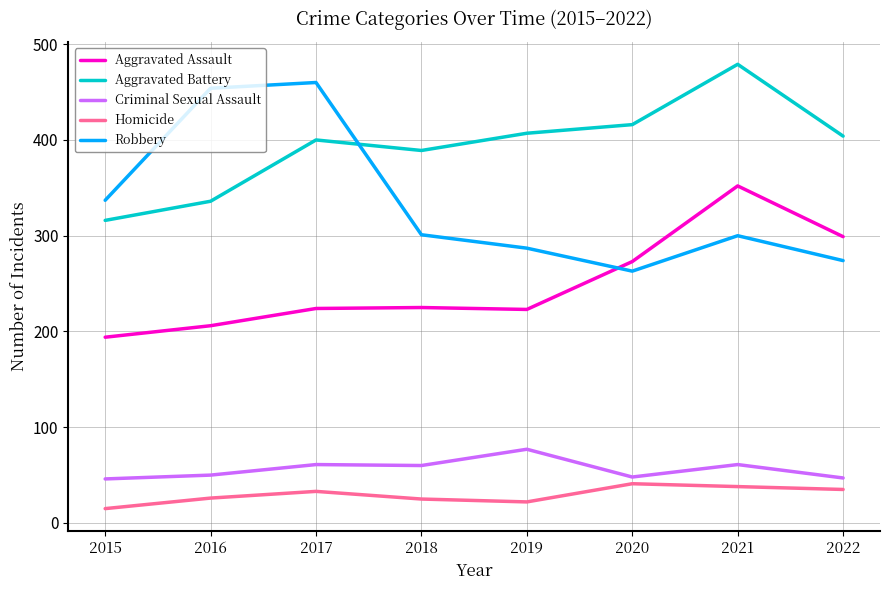

What is the approximate value of Robbery at 2021, to the nearest 5?

300